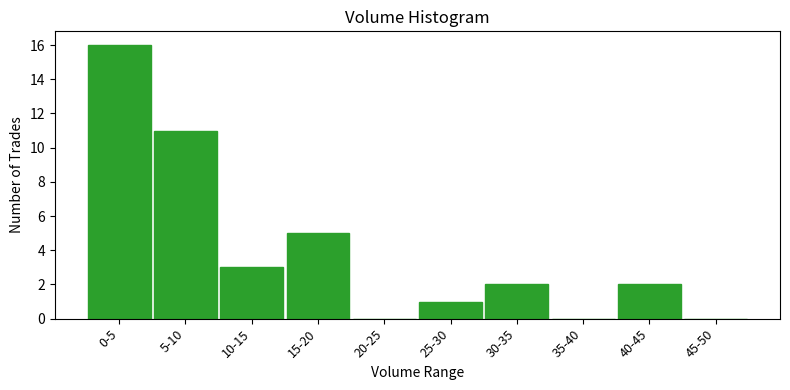

Reading left to right, transcribe all the data shown in this chart.

0-5=16	5-10=11	10-15=3	15-20=5	20-25=0	25-30=1	30-35=2	35-40=0	40-45=2	45-50=0